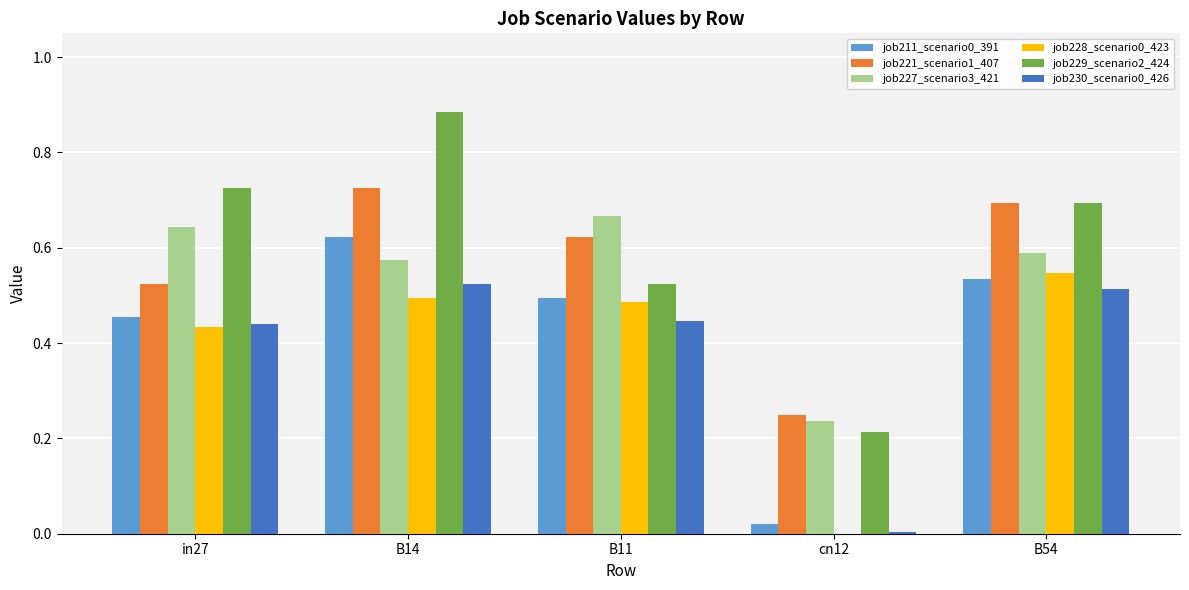

At which label is job227_scenario3_421 closest to 0?

cn12